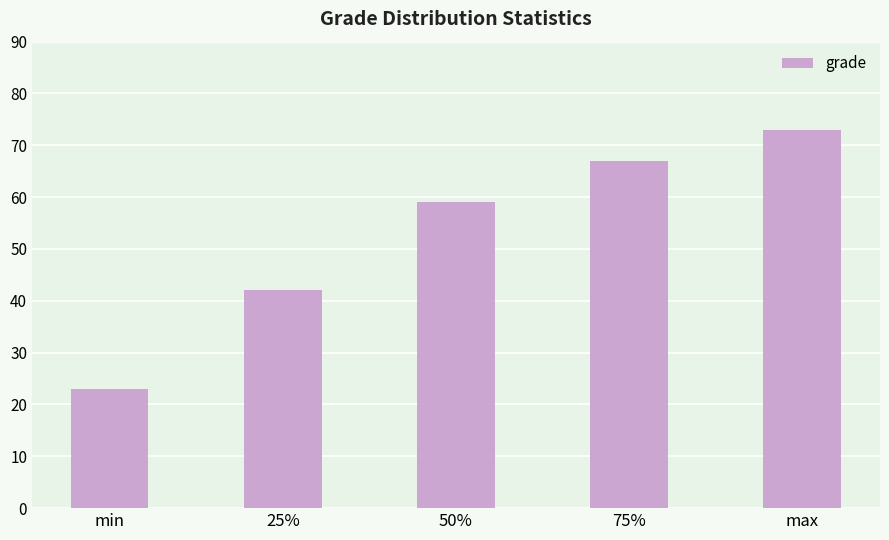

Reading left to right, extract all data points from this chart.

23	42	59	67	73